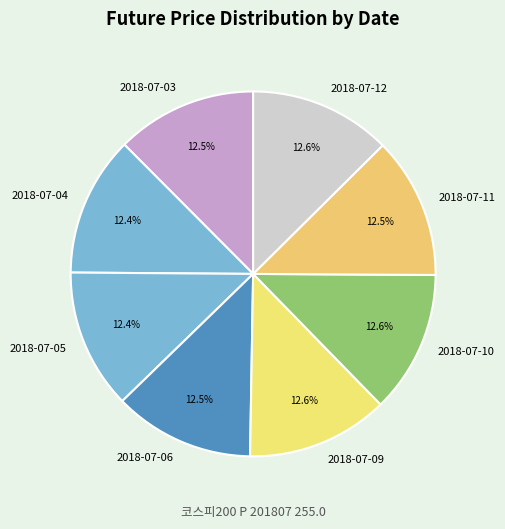

Is 2018-07-10 the majority of the pie?

No